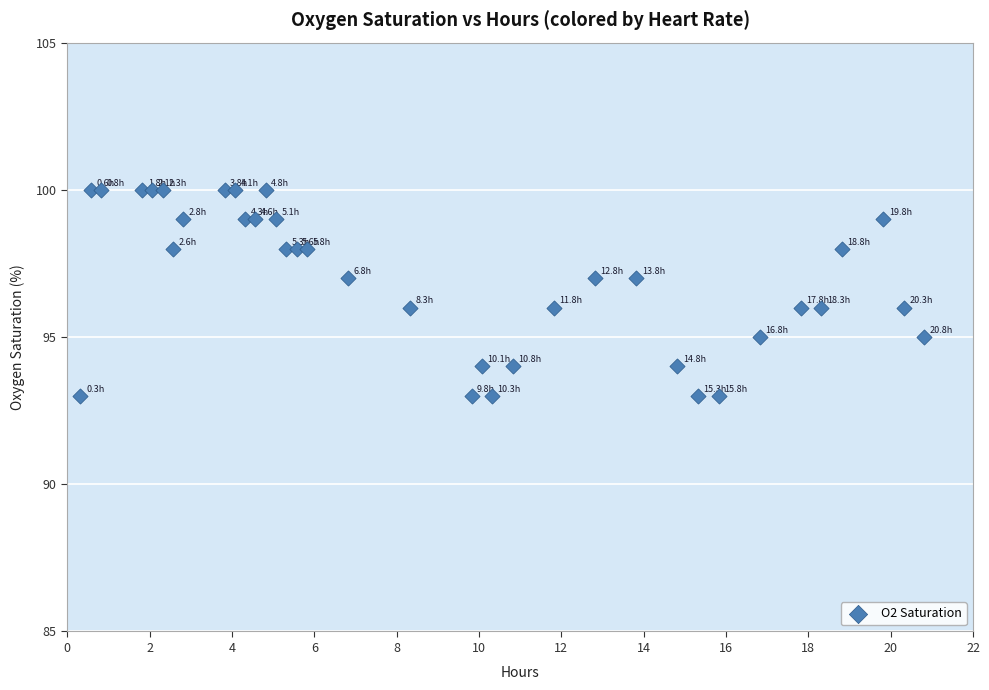

What is the range of Y values (max minus min)?

7